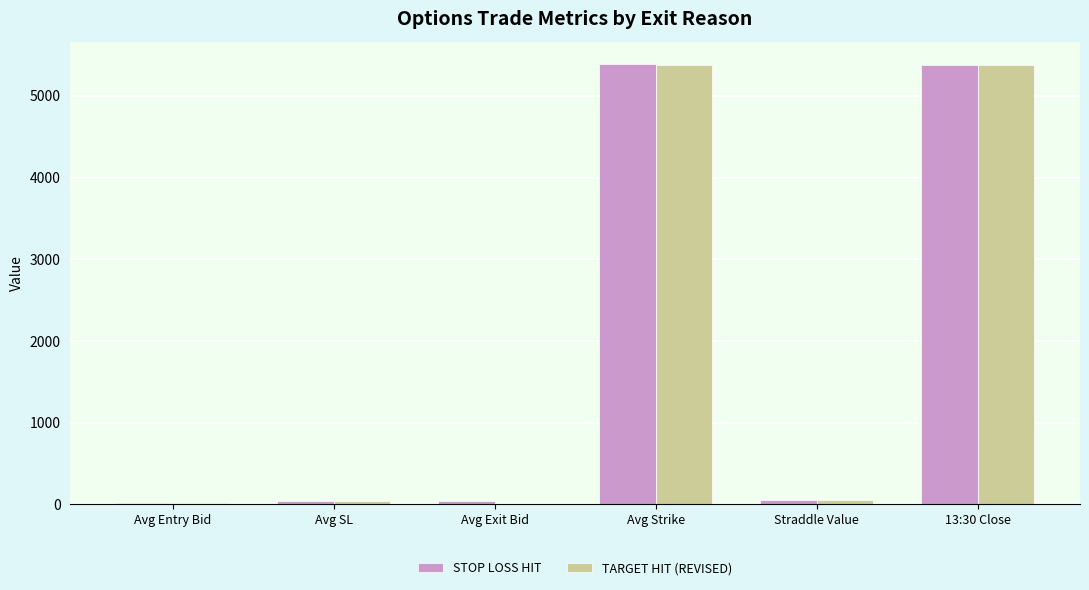

Between Avg Entry Bid and 13:30 Close, which series saw the biggest shift?

STOP LOSS HIT